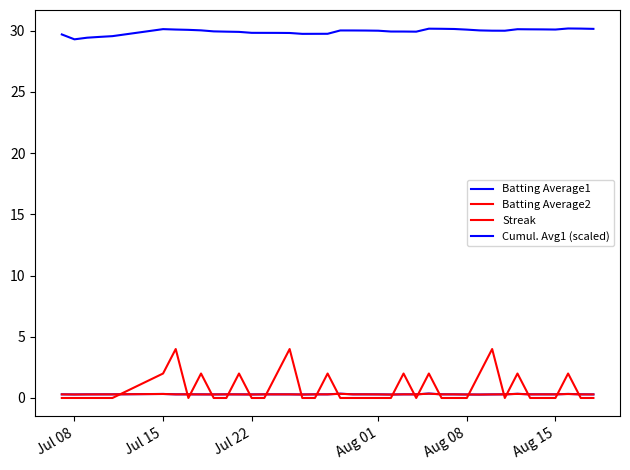

True or false: Batting Average2 and Streak cross at least once.

True